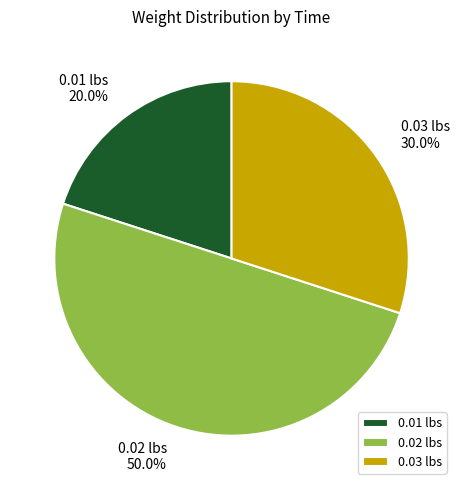

What is the largest slice in the pie chart?

0.02 lbs